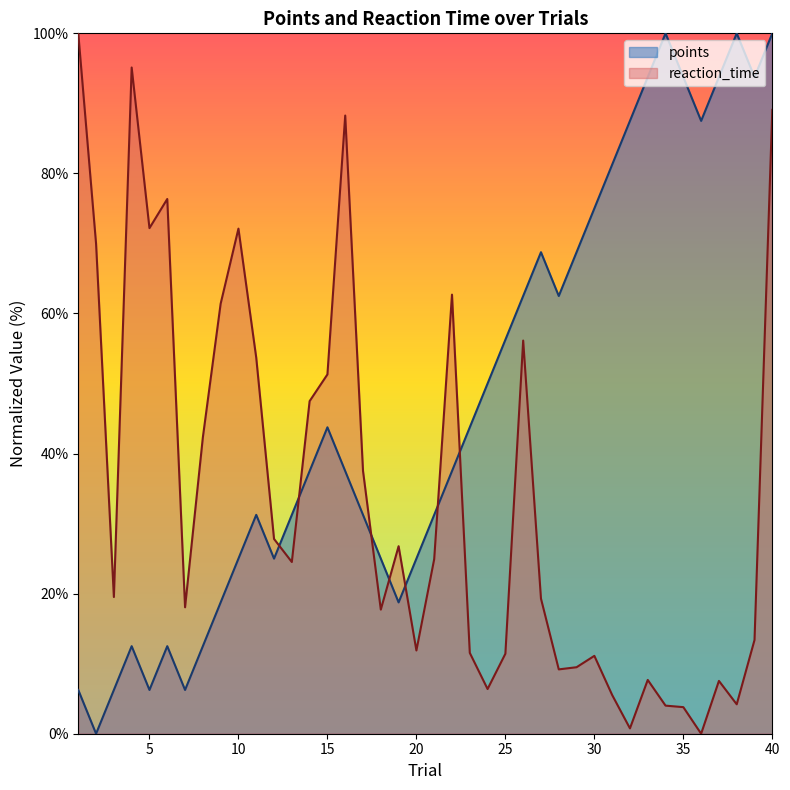

Does the chart have visible grid lines?

No